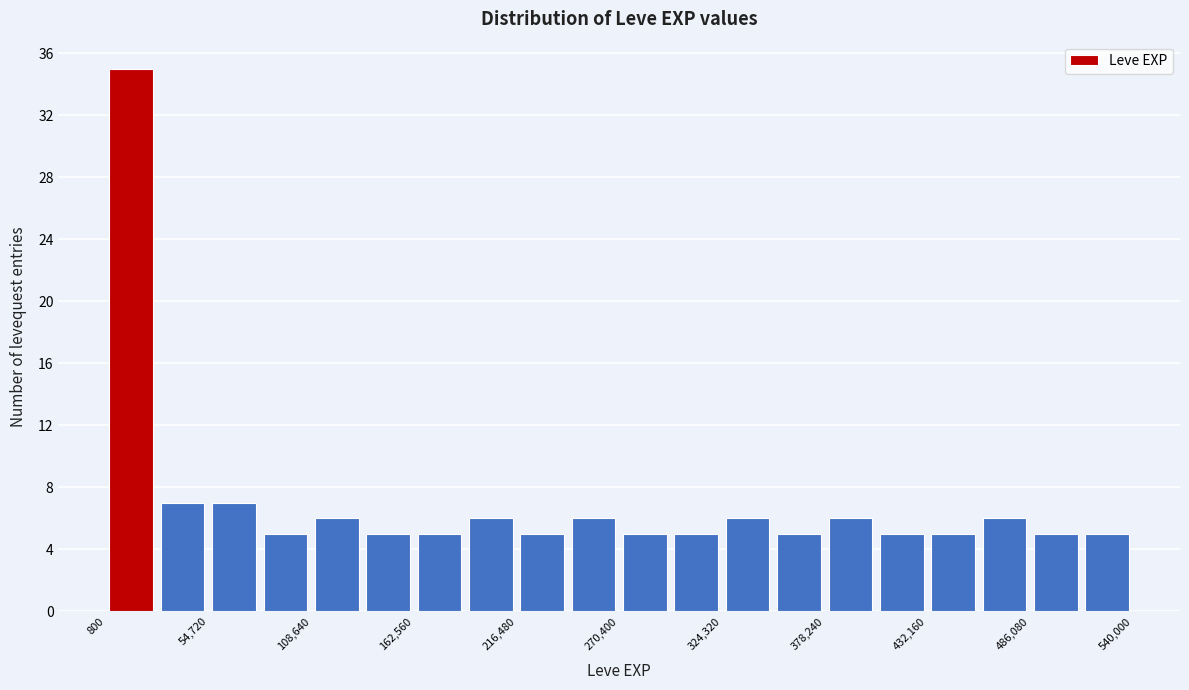

Around what value on the x-axis is the tallest bar? Give the approximate position of its centre, as read against the axis.

10000